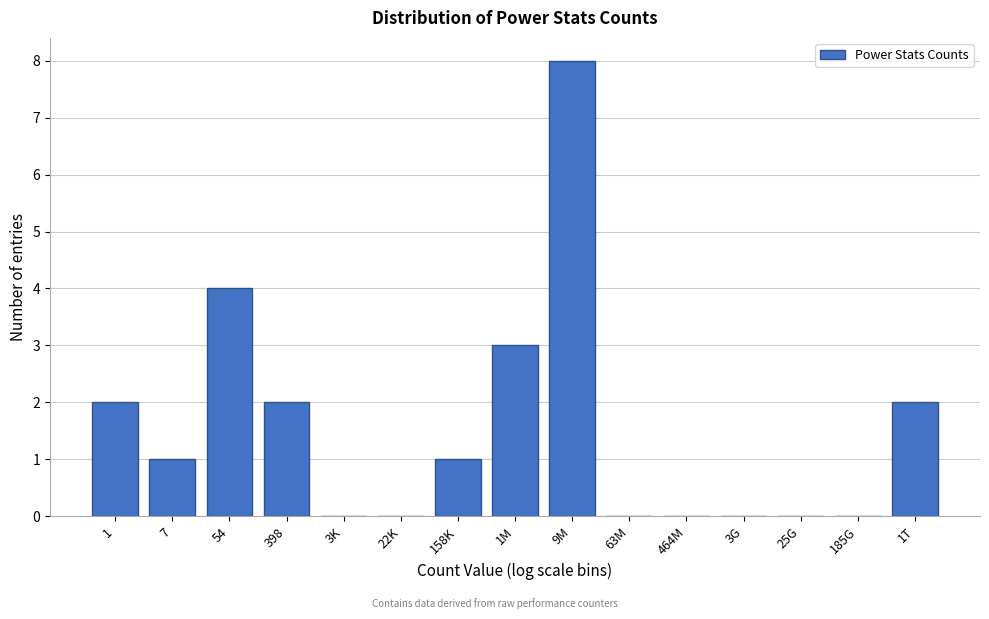

Reading left to right, what are all the values shown in this chart?

1=2	7=1	54=4	398=2	3K=0	22K=0	158K=1	1M=3	9M=8	63M=0	464M=0	3G=0	25G=0	185G=0	1T=2